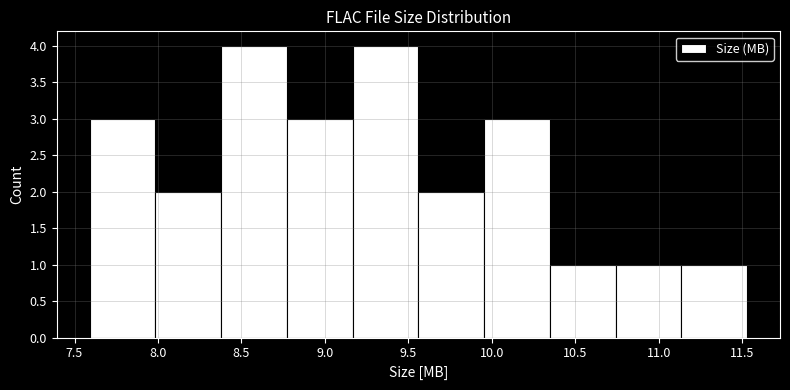

Reading left to right, list every bar in this chart as the range it spans on the x-axis followed by its height. Neither the bar edges nor the heights are printed on the chart, so give them approximately, as read against the axes.

7.60 to 8.00: 3
8.00 to 8.40: 2
8.40 to 8.75: 4
8.75 to 9.15: 3
9.15 to 9.55: 4
9.55 to 9.95: 2
9.95 to 10.35: 3
10.35 to 10.75: 1
10.75 to 11.15: 1
11.15 to 11.55: 1